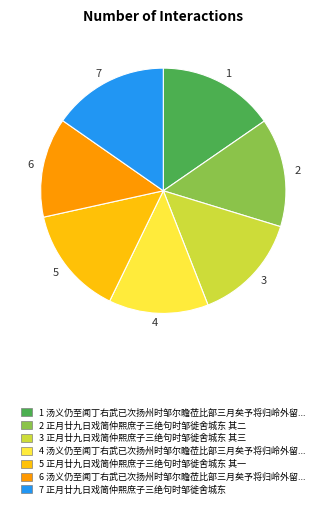

The 6 slice represents 13% of the pie. True or false?

True